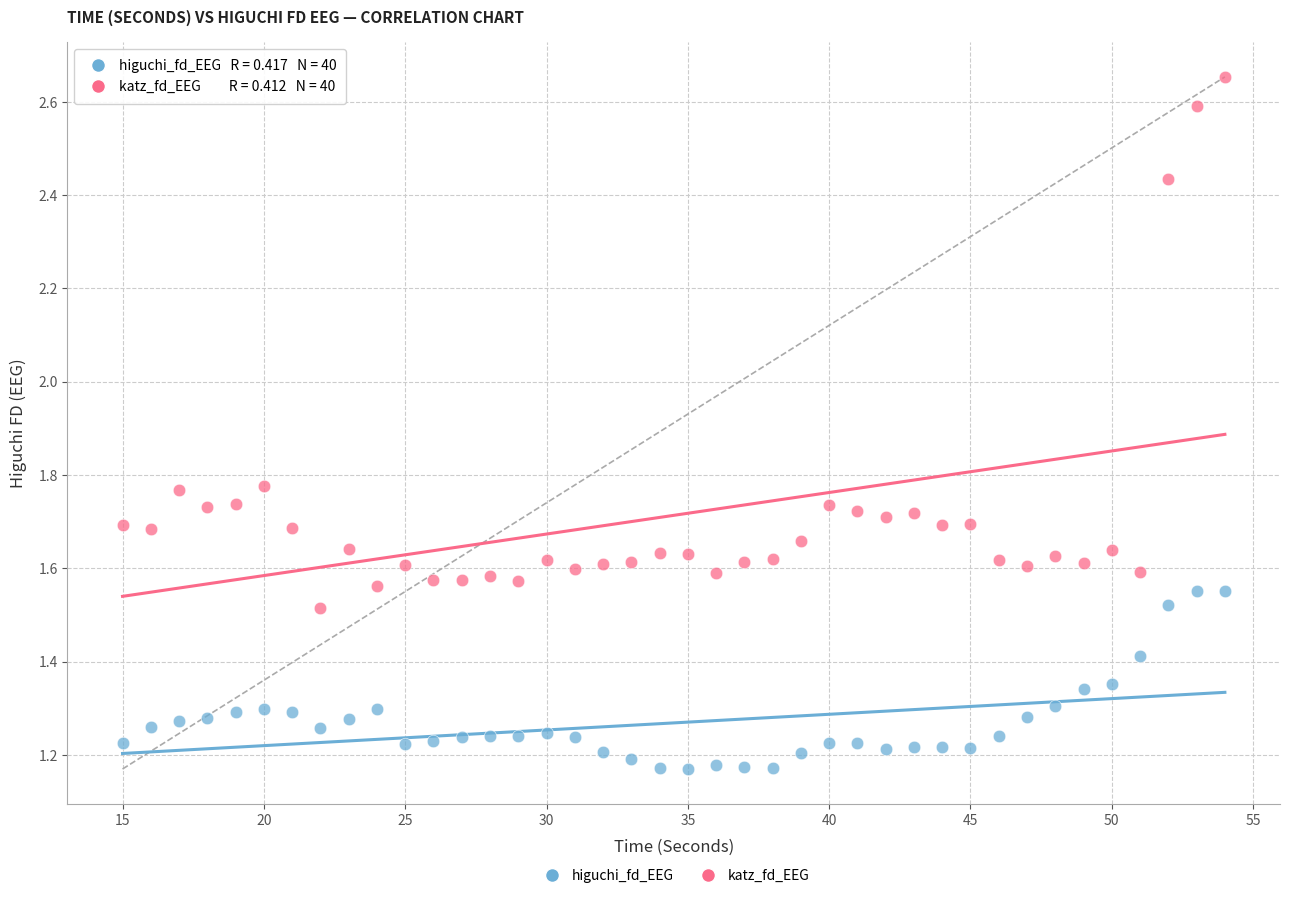

Across all data points, what is the range of X values (max minus min)?

39.0